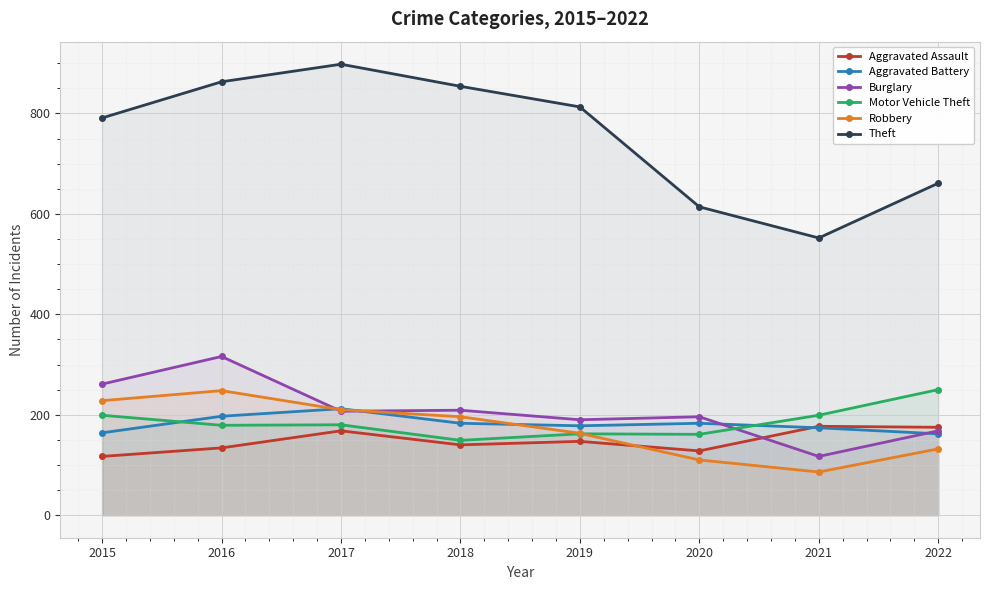

Which label corresponds to the largest value in the chart?

2017